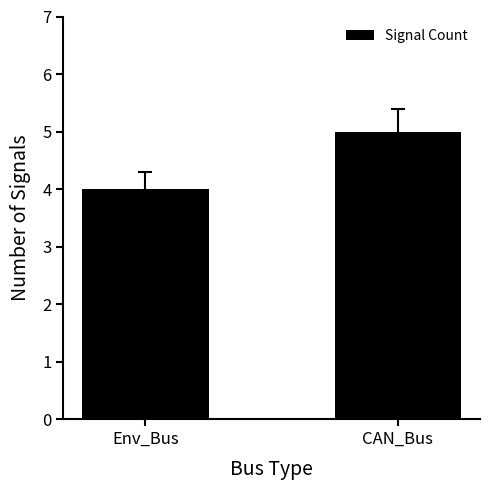

The chart shows a value of 5 at CAN_Bus. True or false?

True